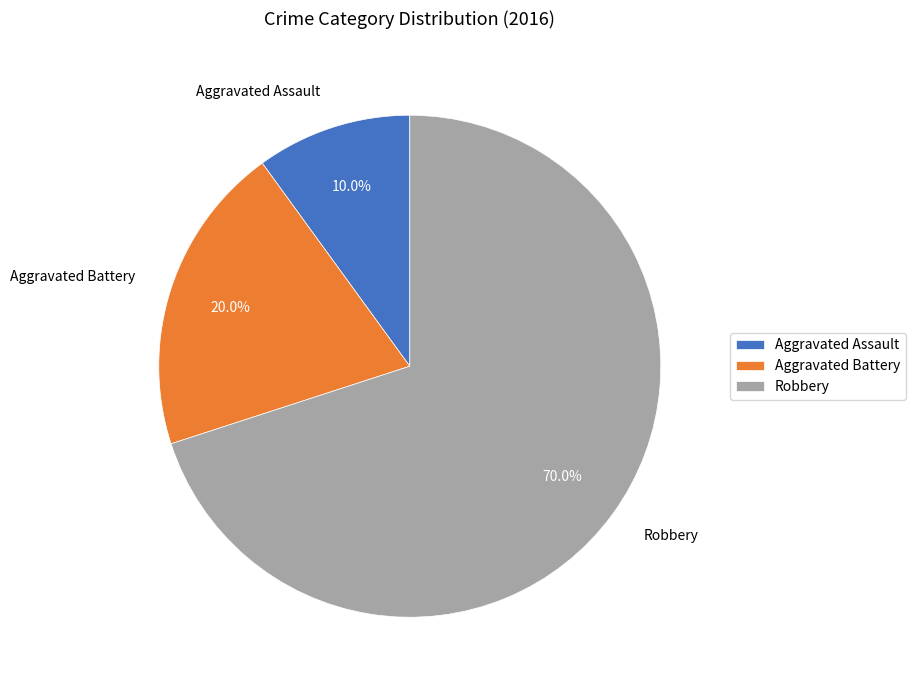

To the nearest percent, what percentage of the pie is Aggravated Assault?

10%